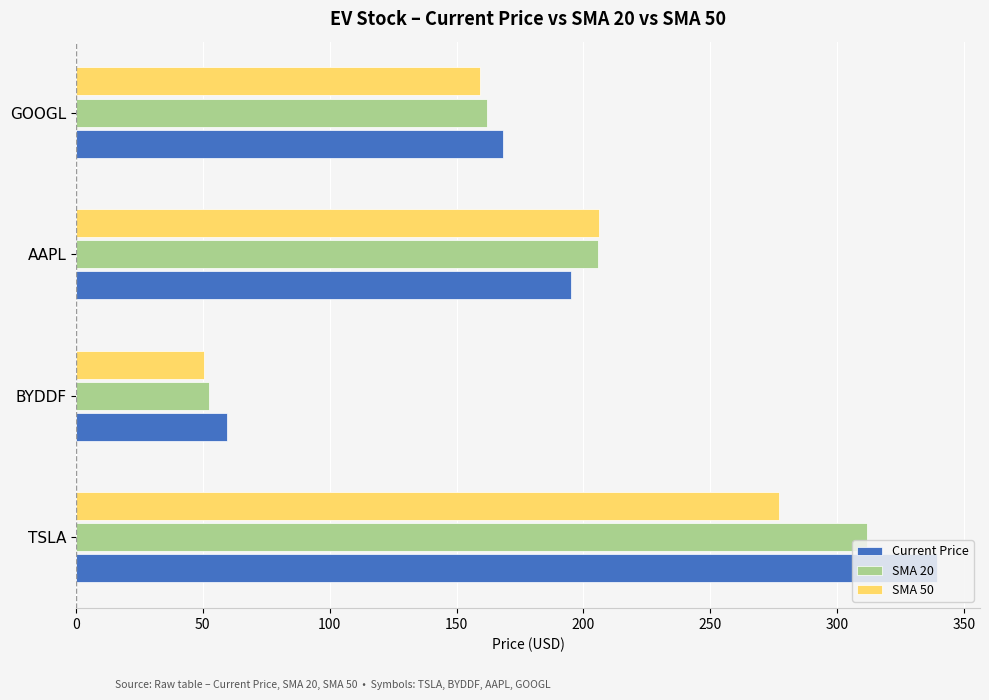

List the labels in order of SMA 50 value, smallest first.

BYDDF, GOOGL, AAPL, TSLA